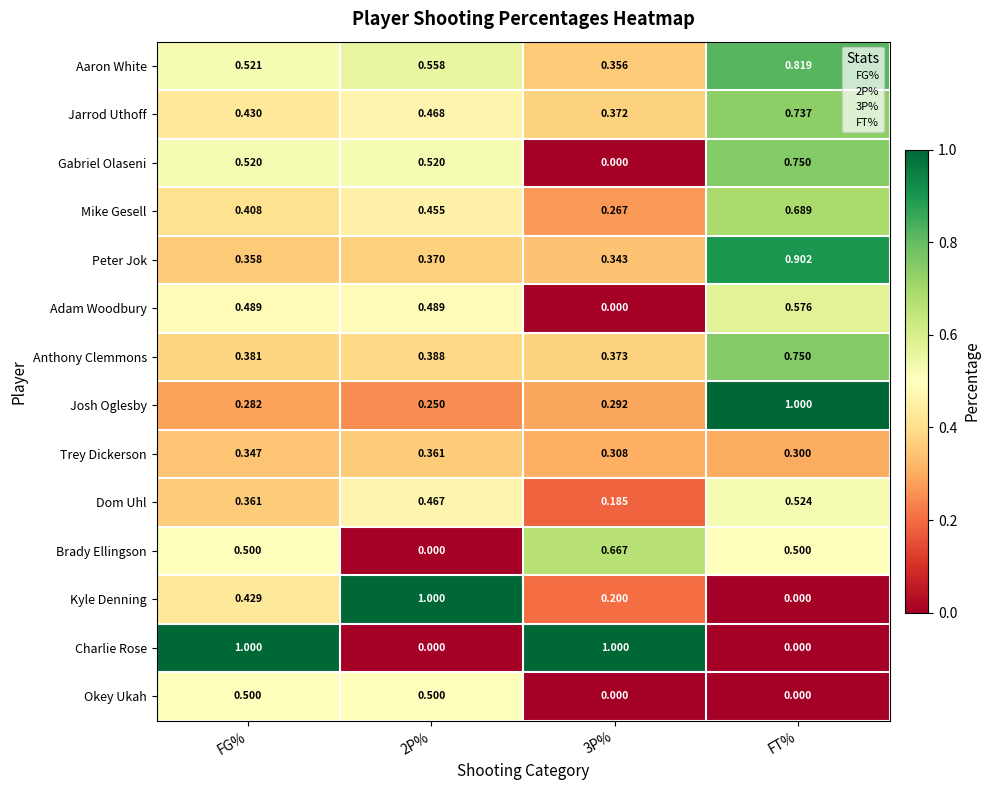

Between 3P% and FT%, which series saw the biggest shift?

Charlie Rose